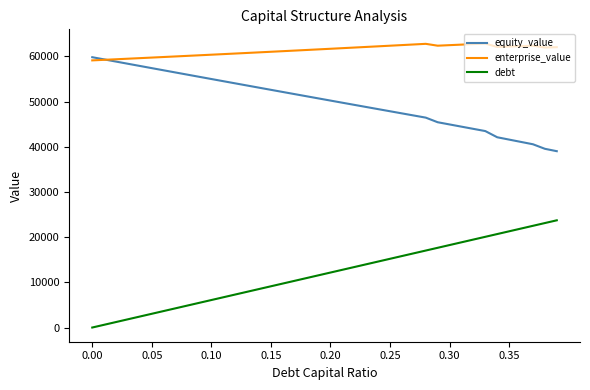

True or false: enterprise_value and debt cross at least once.

False